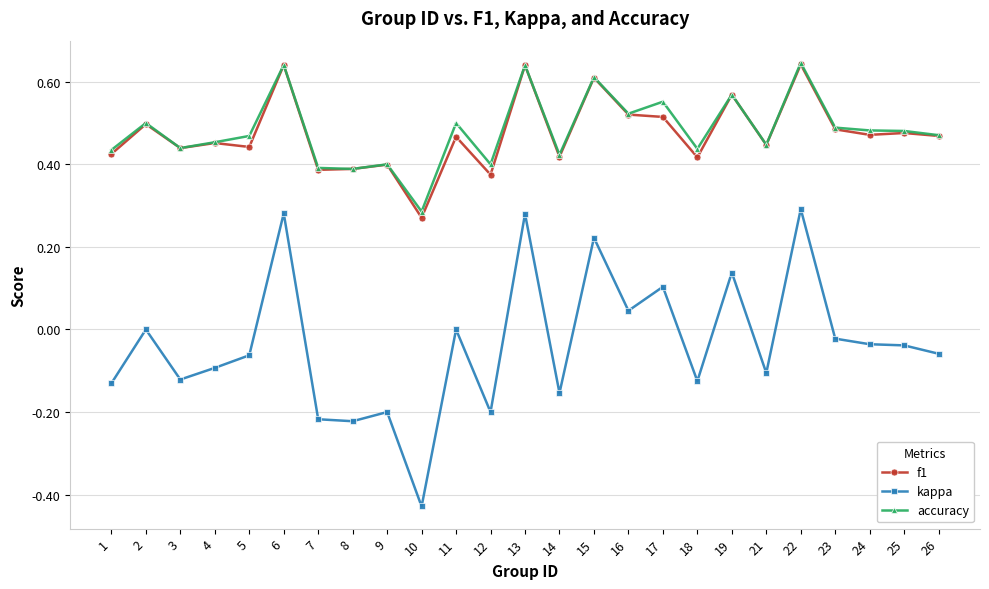

Is the value of kappa at 14 greater than the value of f1 at 3?

No